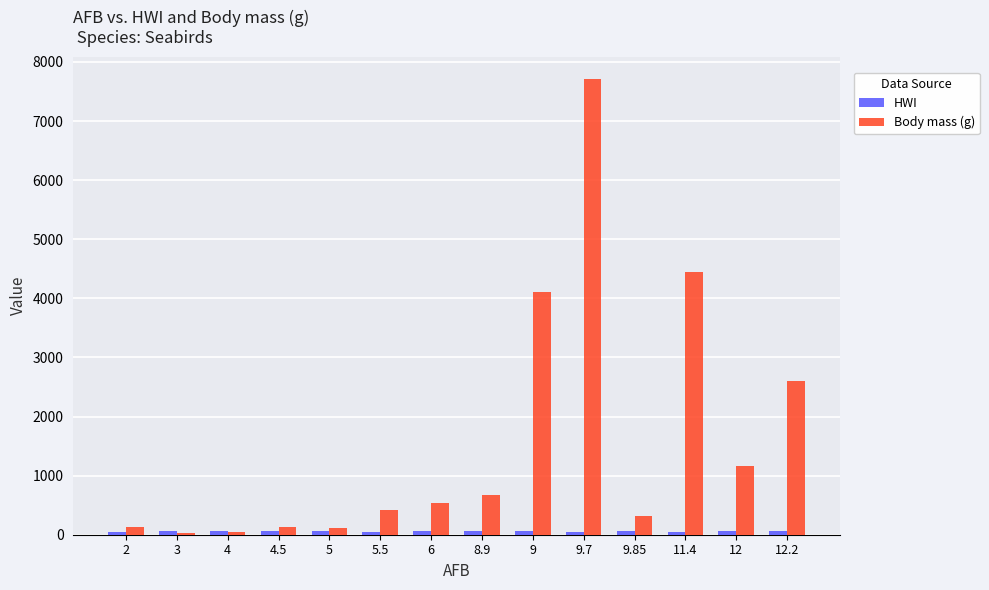

Which series has the largest total across all categories?

Body mass (g)